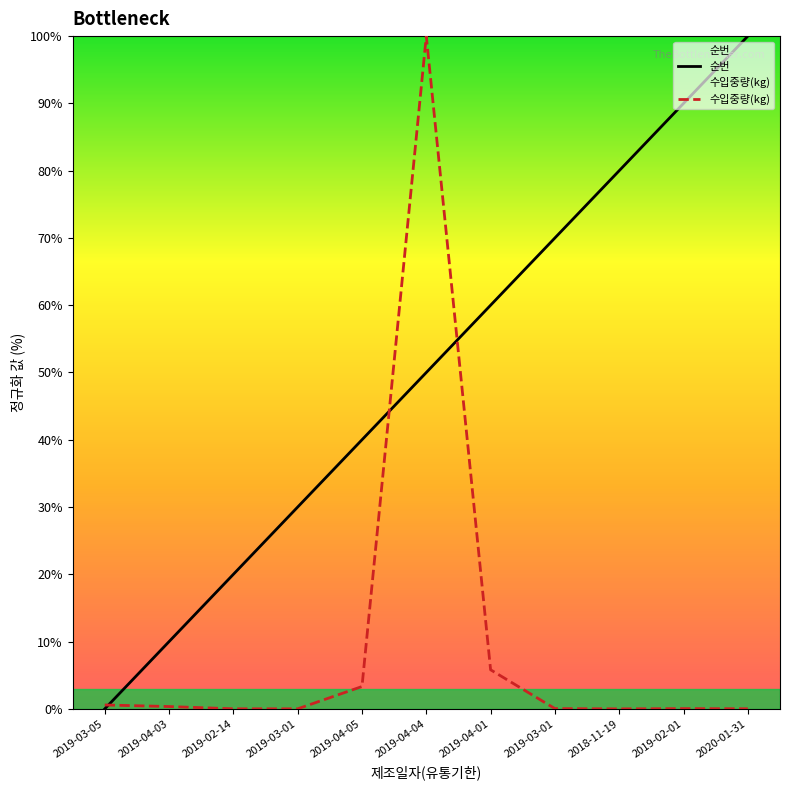

List the series in order of their overall mean, highest first.

순번, 수입중량(kg)